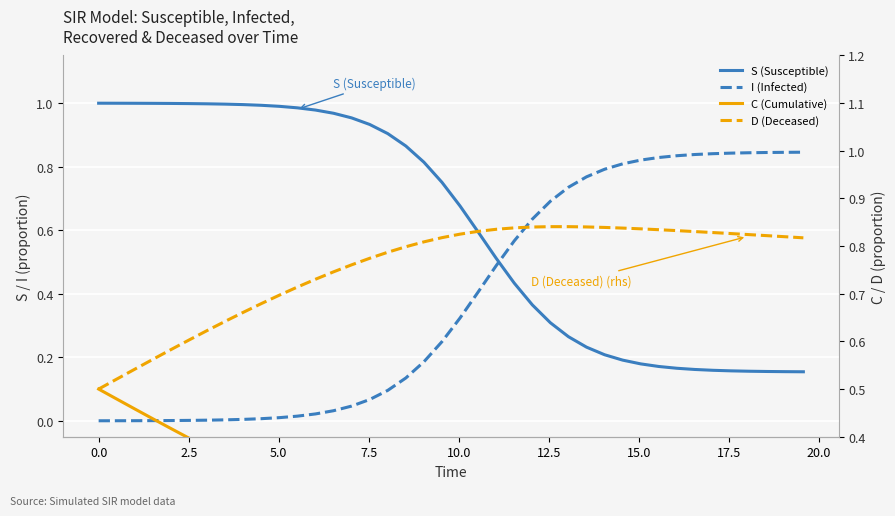

What is the average value of the D (Deceased) series?

0.8